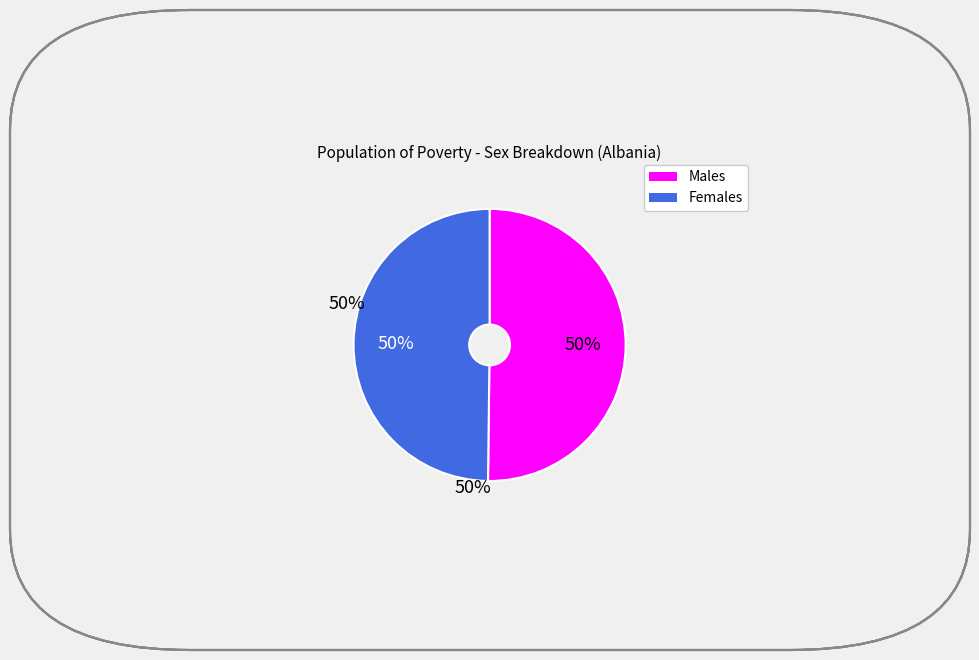

To the nearest percent, what is the average slice percentage?

50%